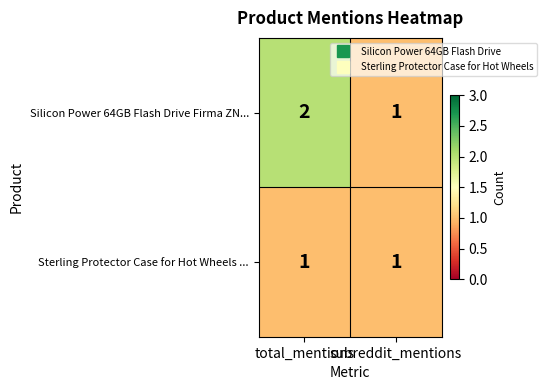

At which label does Silicon Power 64GB Flash Drive Firma ZN... reach its peak?

total_mentions